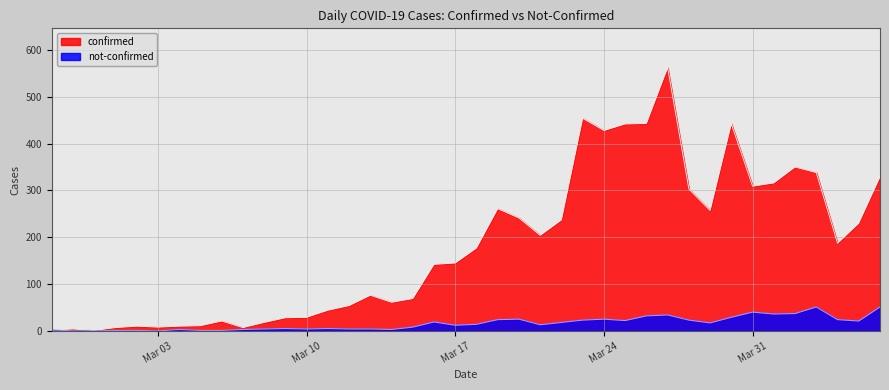

True or false: confirmed and not-confirmed cross at least once.

False